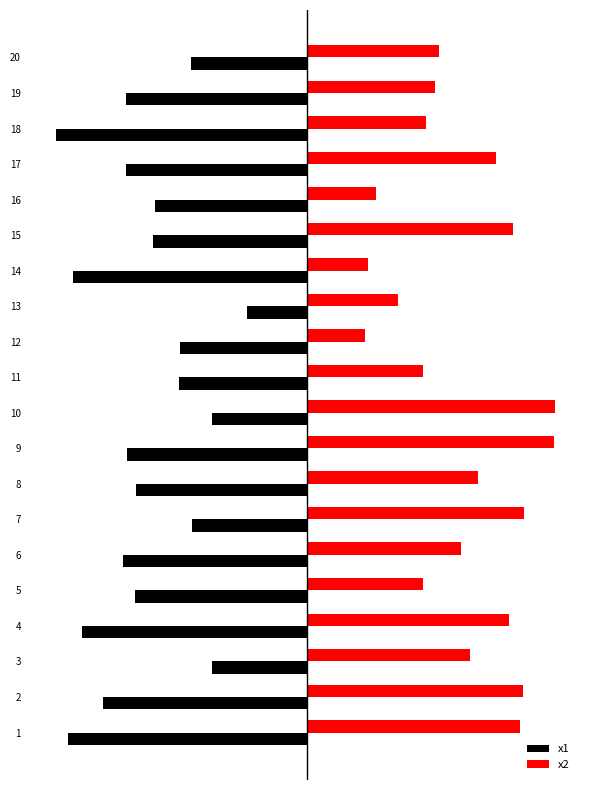

What are all the series names shown in the legend?

x1, x2